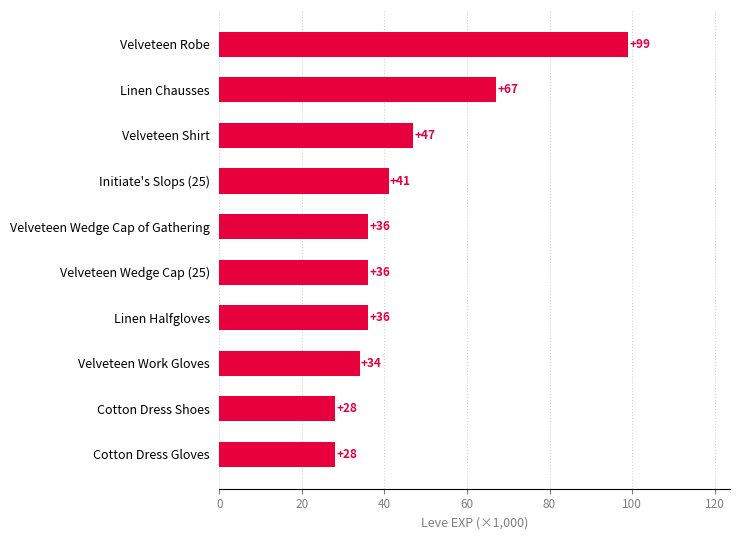

Does the chart contain any negative values?

No